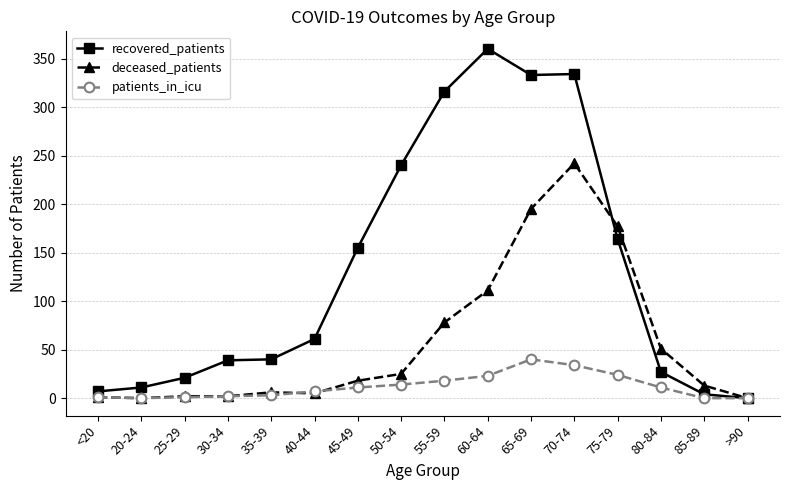

The deceased_patients series shows 45 at 55-59. True or false?

False